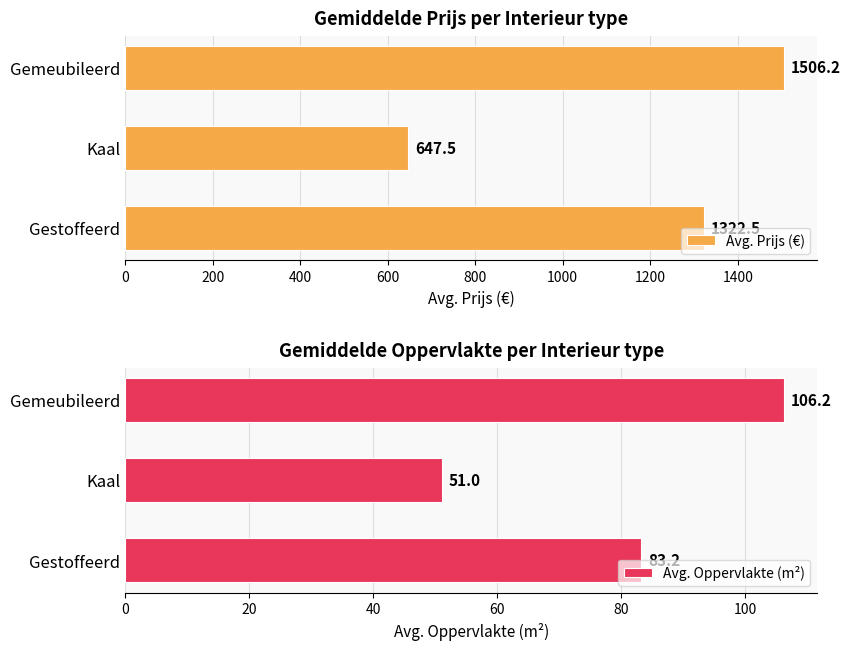

What is the sum of the Avg. Prijs (€) values at Gemeubileerd and Gestoffeerd?

2828.8